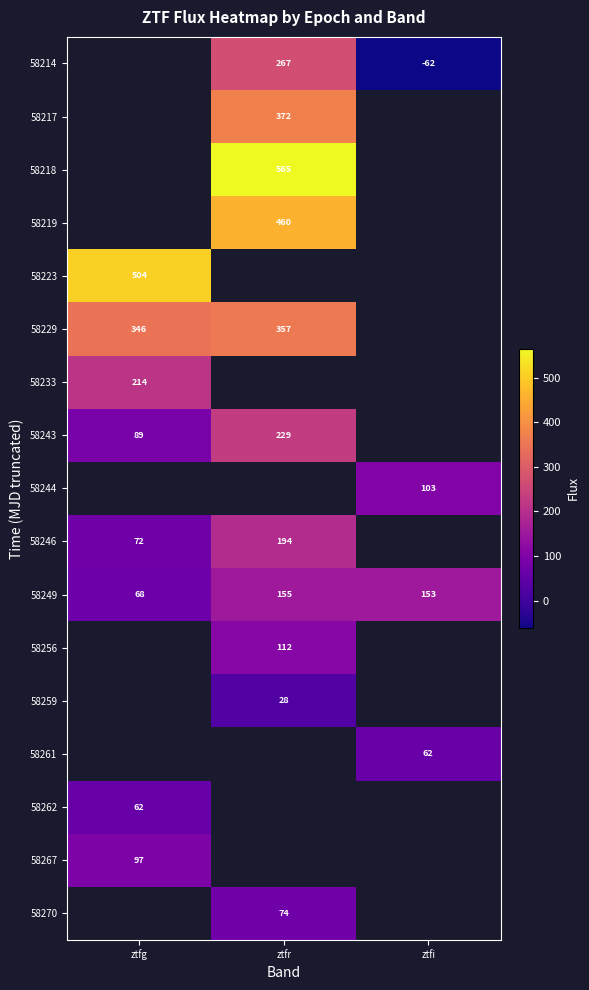

Between ztfg and ztfi, which is larger?

ztfi